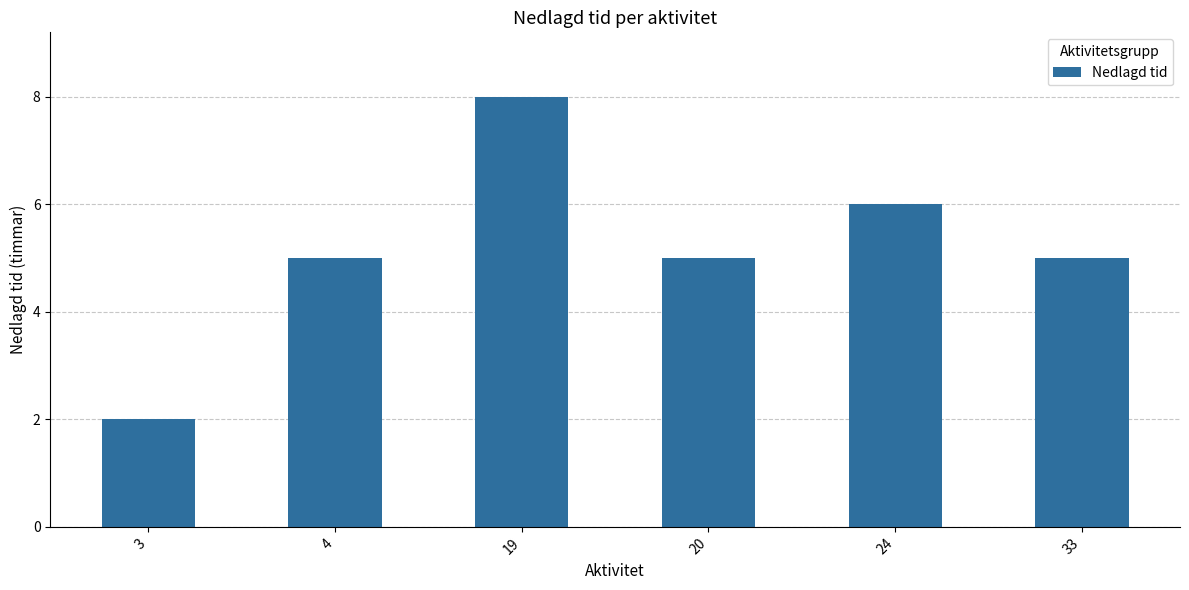

What is the minimum value shown in the chart?

2